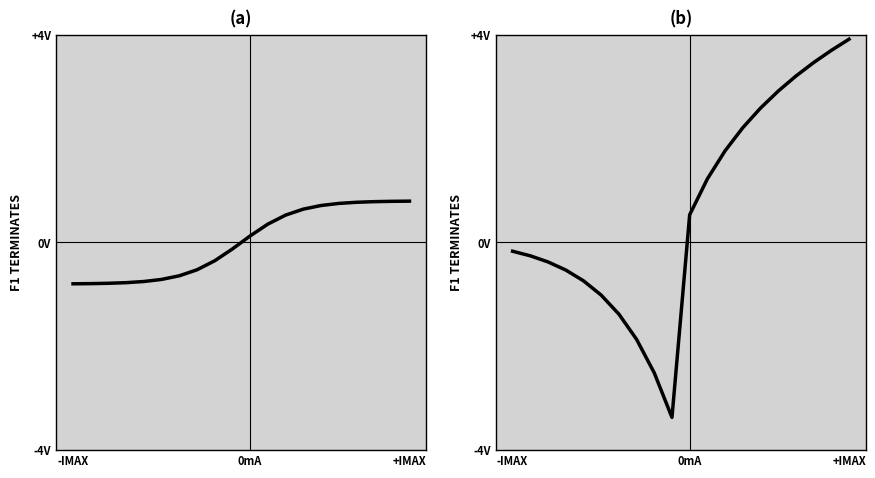

True or false: there are more than 0 points higher than both neighbors.

False